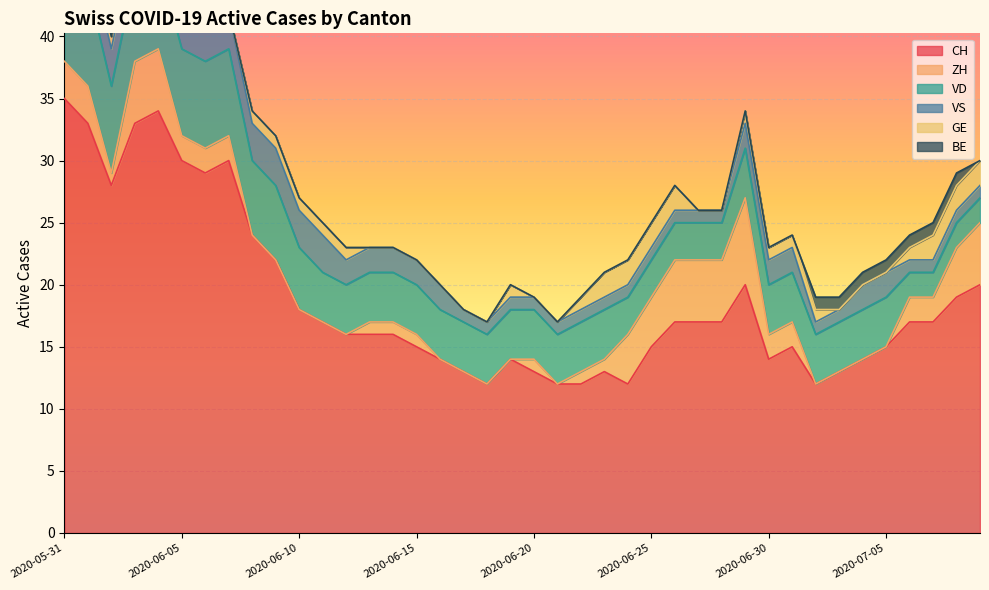

How many values in BE are above zero?

9